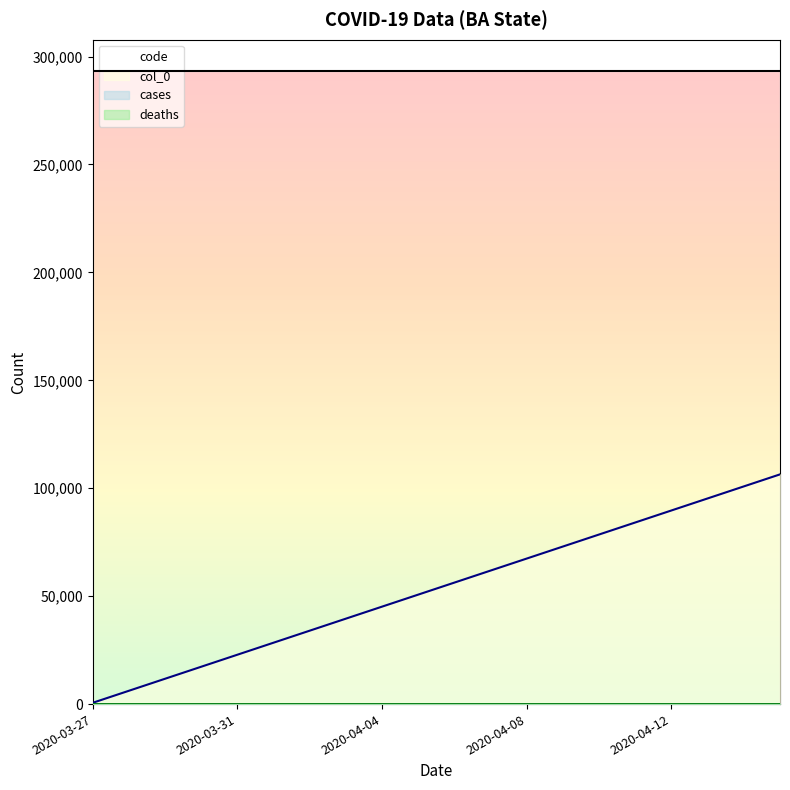

True or false: code and deaths cross at least once.

False